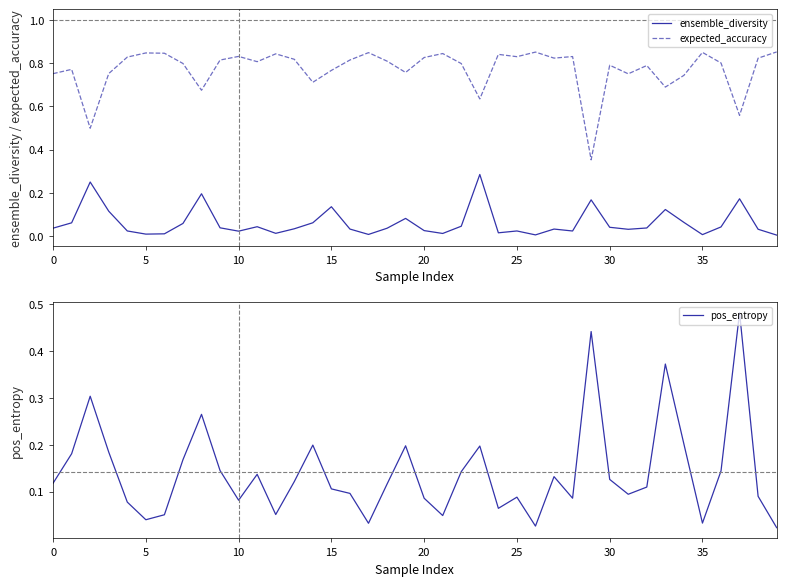

Is it true that ensemble_diversity equals 0.0 at 35?

True